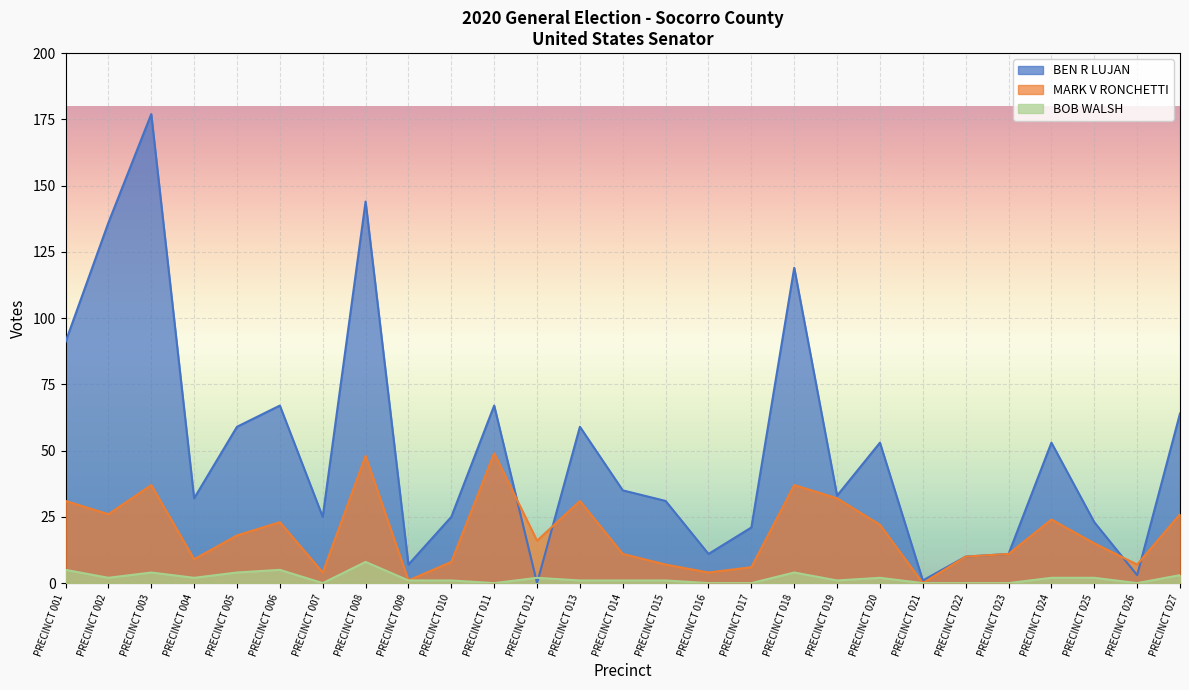

True or false: BOB WALSH and MARK V RONCHETTI cross at least once.

False